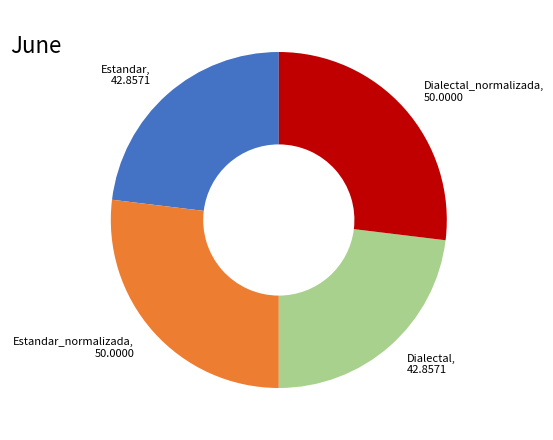

The Dialectal, 42.8571 slice represents 14% of the pie. True or false?

False